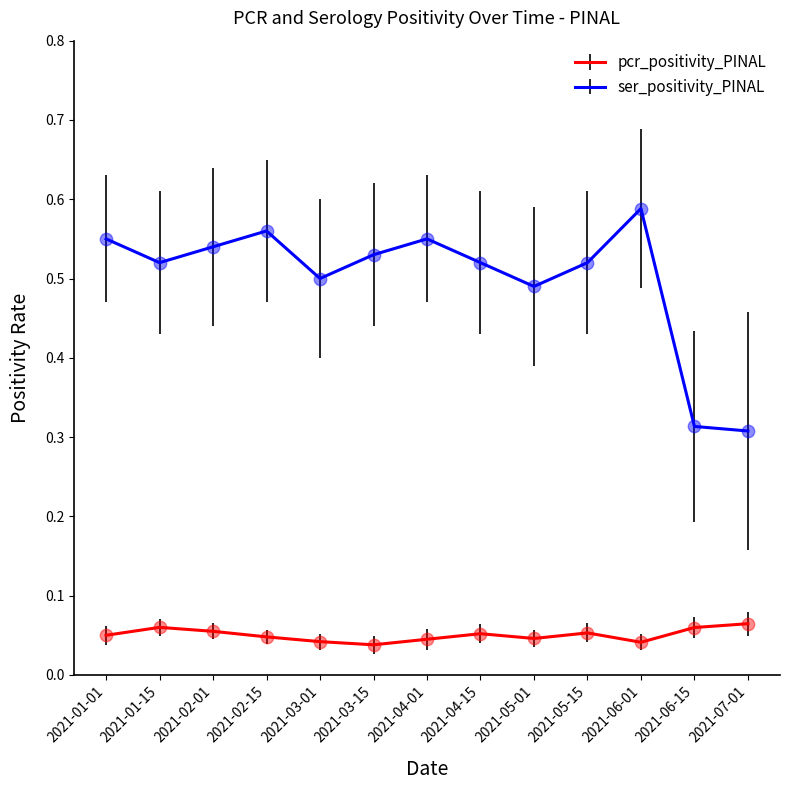

Between 2021-04-15 and 2021-07-01, which series saw the biggest shift?

ser_positivity_PINAL